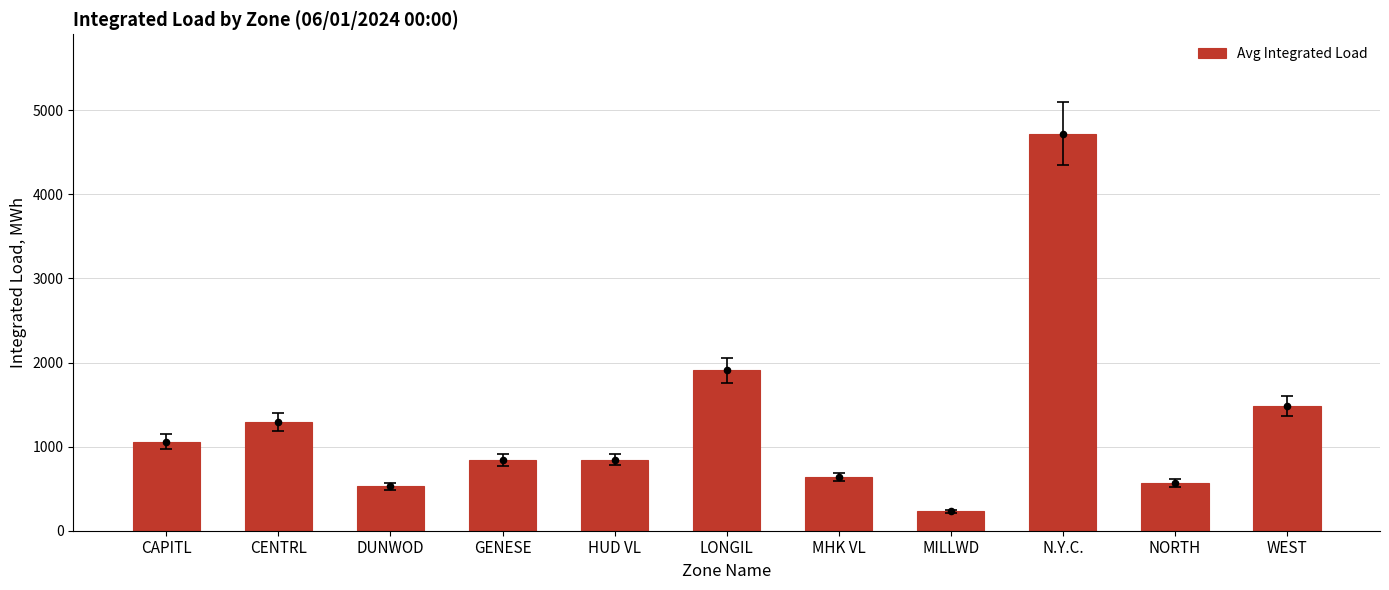

What is the ratio of the value at DUNWOD to the value at NORTH?

0.9